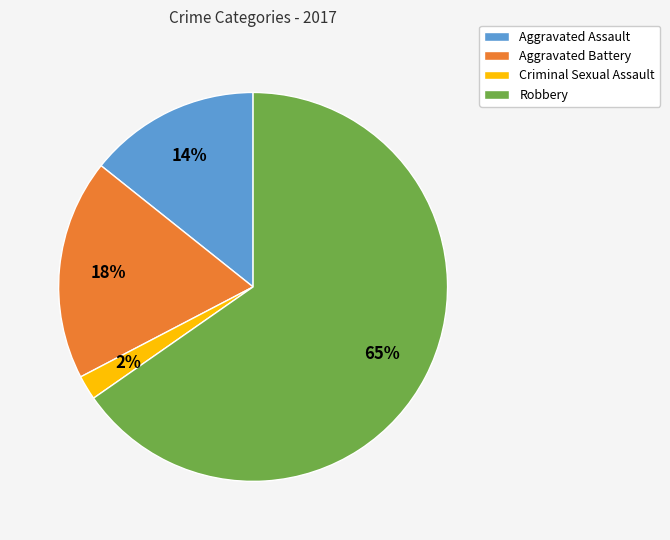

How many segments does this pie chart have?

4